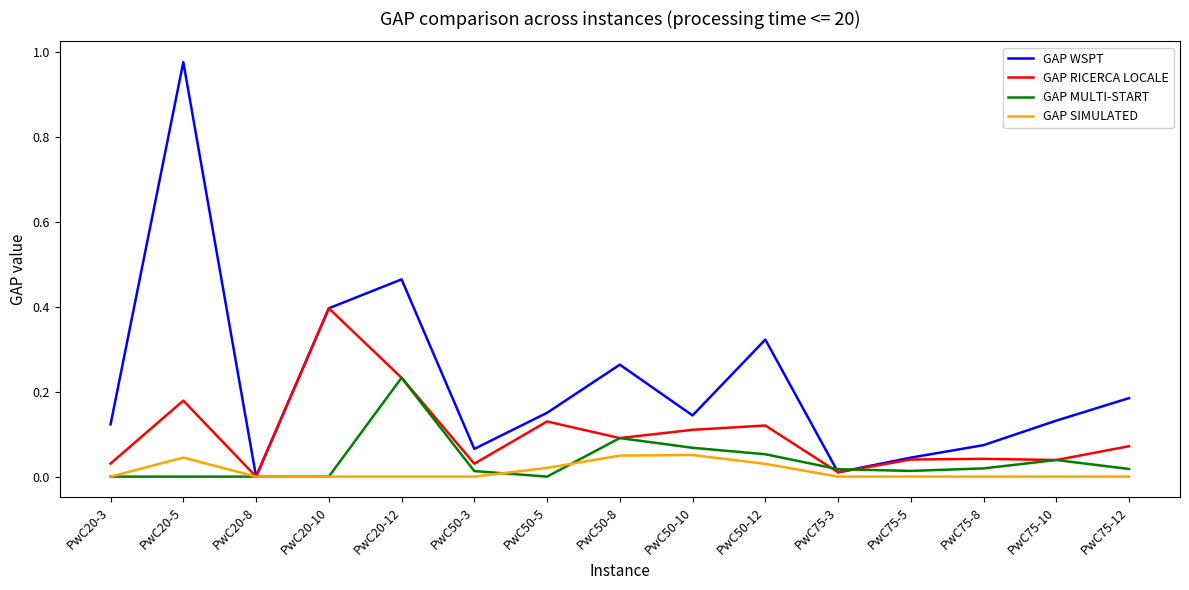

The GAP SIMULATED series shows 0.0 at PwC50-8. True or false?

True